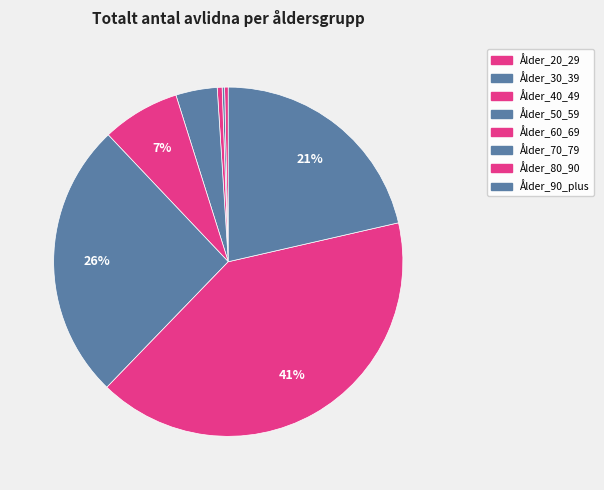

How many slices are in this pie chart?

8